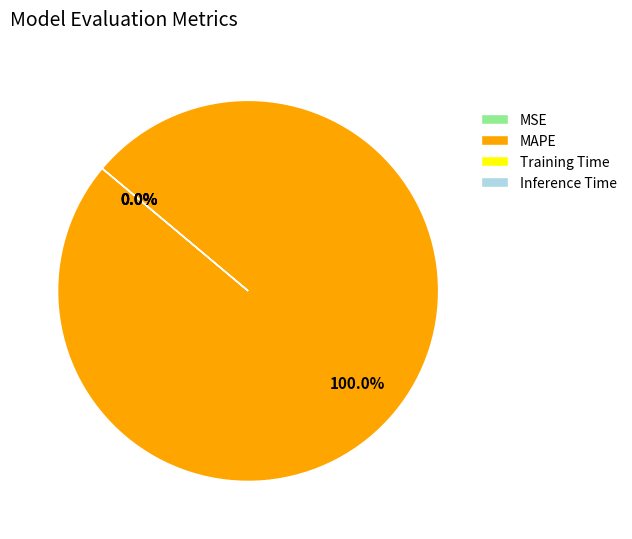

What is the majority slice?

MAPE